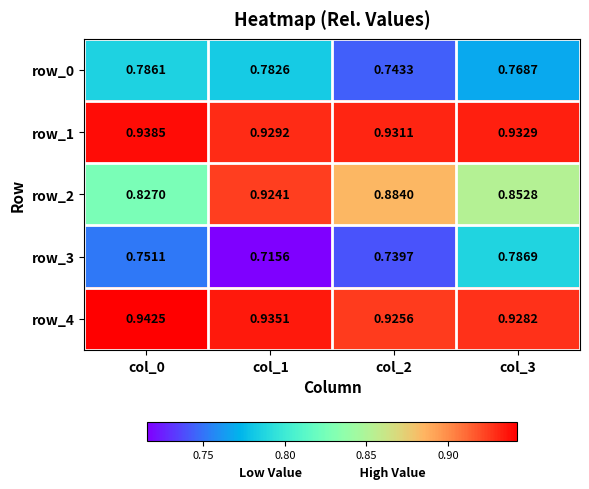

Rank the series at col_3 from highest to lowest value.

row_1, row_4, row_2, row_3, row_0